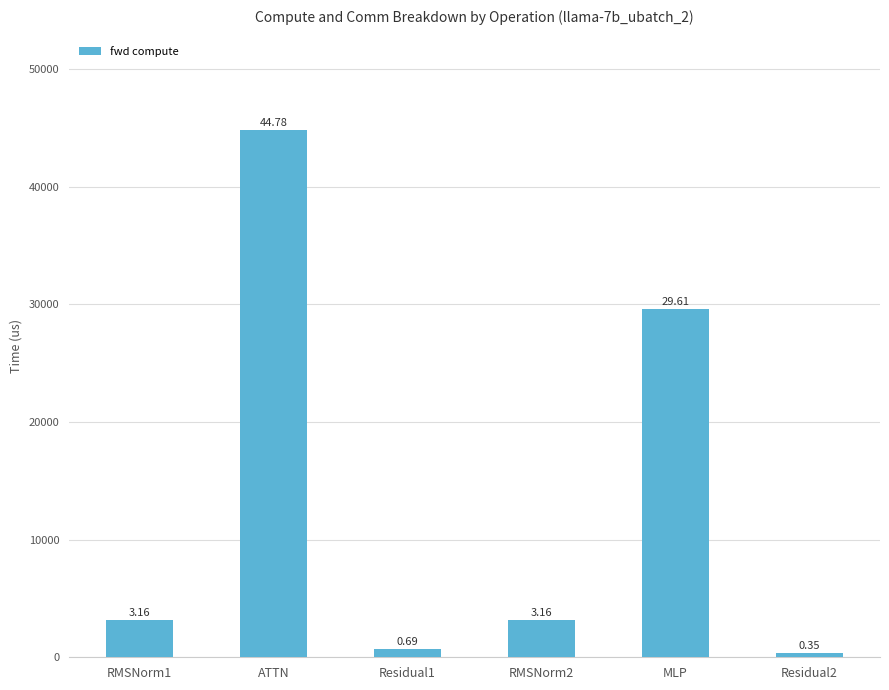

Does the chart contain any negative values?

No